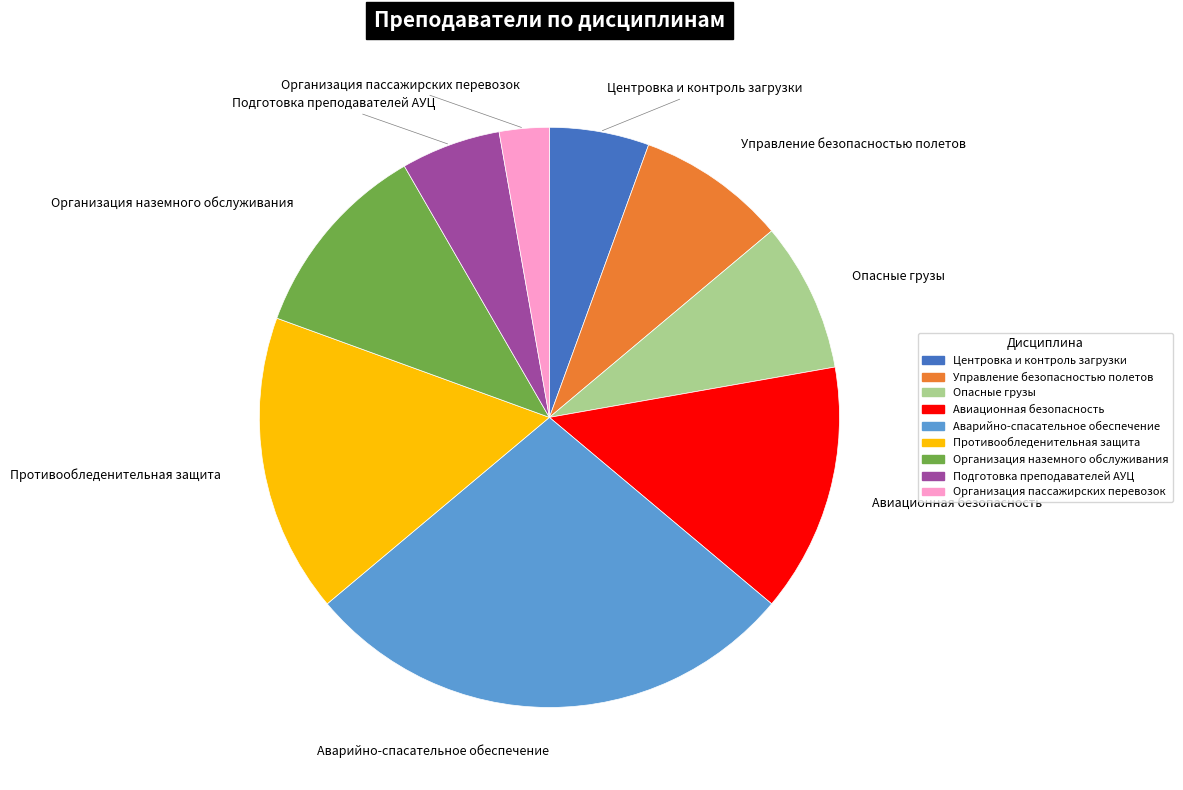

Which has a higher value, Подготовка преподавателей АУЦ or Авиационная безопасность?

Авиационная безопасность